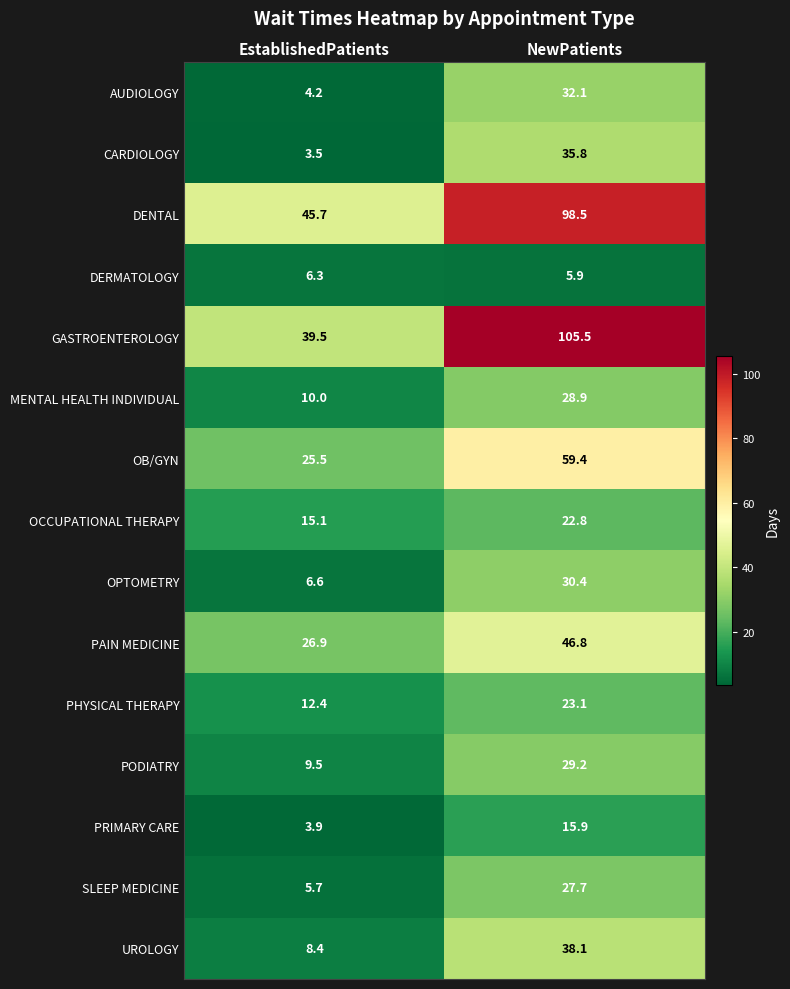

Count the number of categories in the chart.

2